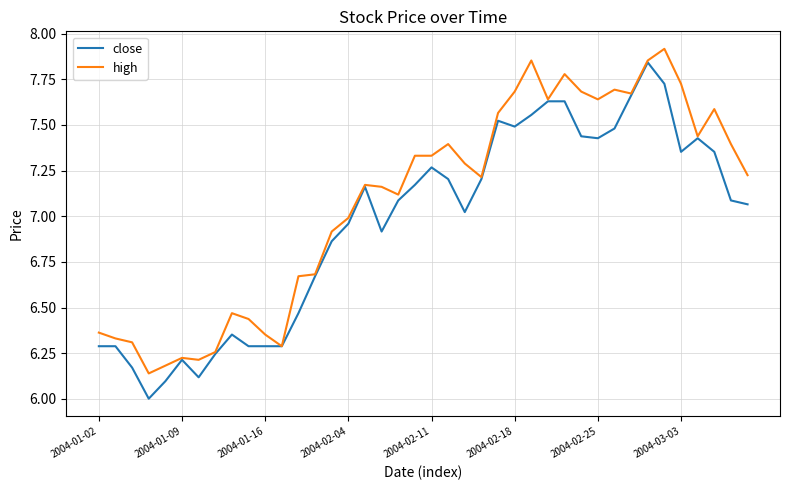

Which series has the largest total across all categories?

high